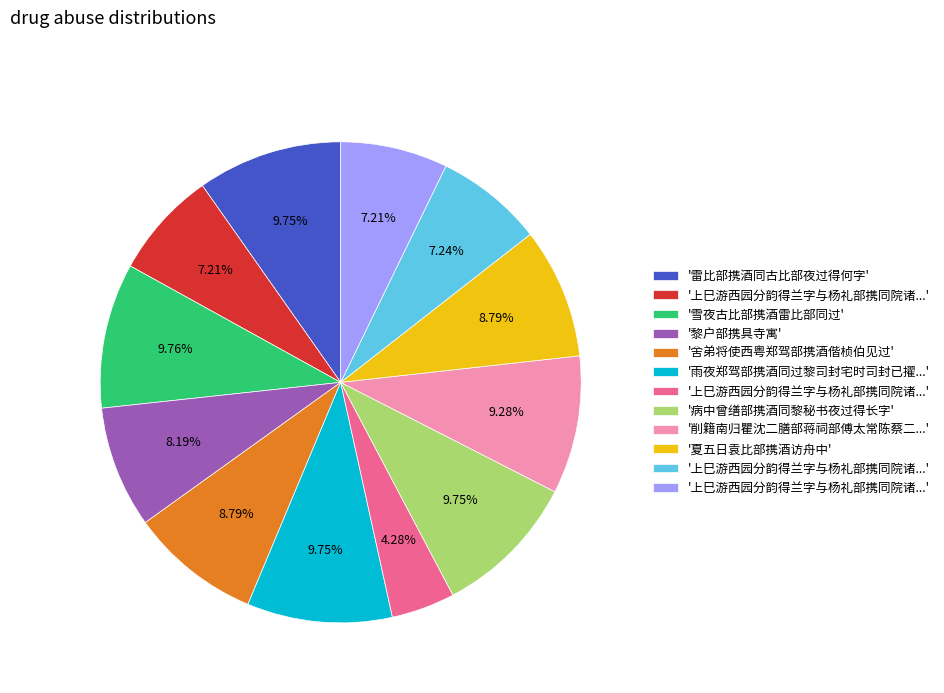

Is there a majority slice in this chart?

No